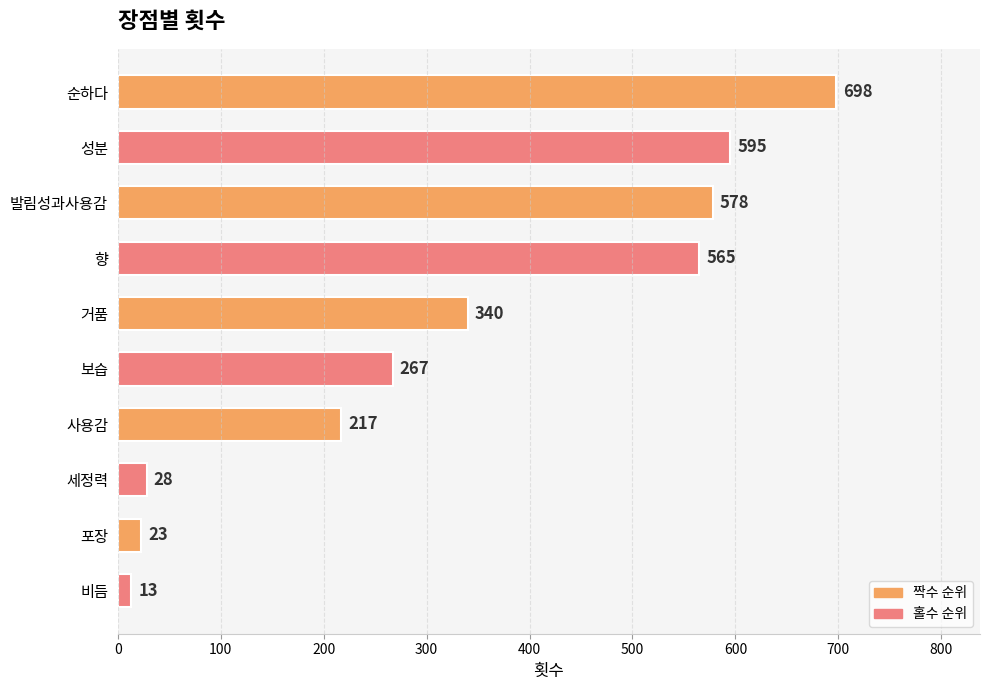

What is the change in value from 발림성과사용감 to 성분?

+17